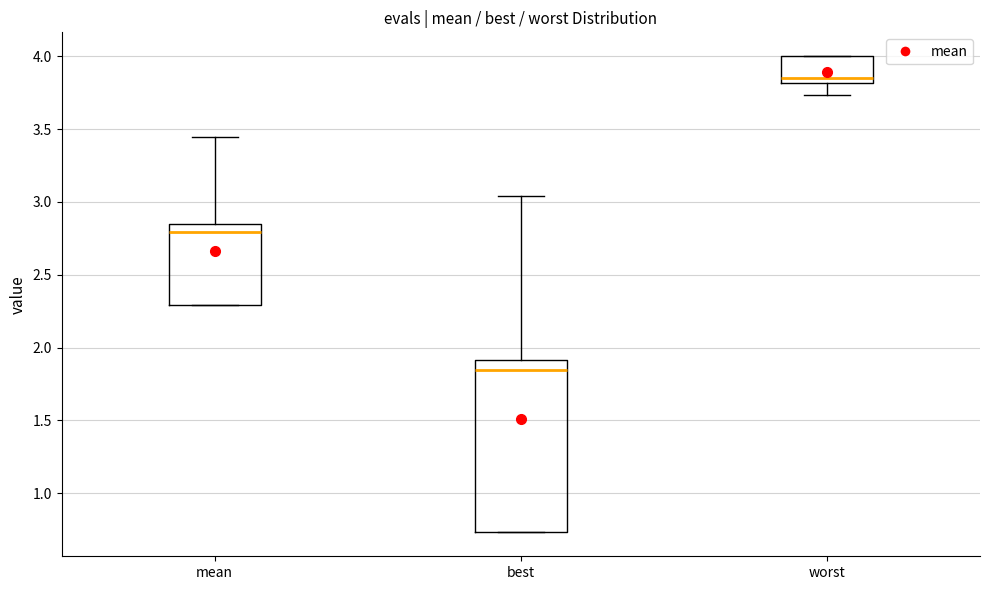

Reading left to right, transcribe this box plot: for each box, give where its median line is, the range the box spans, and where its two whiskers end, as read against the y-axis. The values are not printed on the chart, so give them approximately, as read against the axis.

mean: median 2.80, box 2.30 to 2.85, whiskers 2.30 to 3.45
best: median 1.85, box 0.75 to 1.90, whiskers 0.75 to 3.05
worst: median 3.85, box 3.80 to 4.00, whiskers 3.75 to 4.00